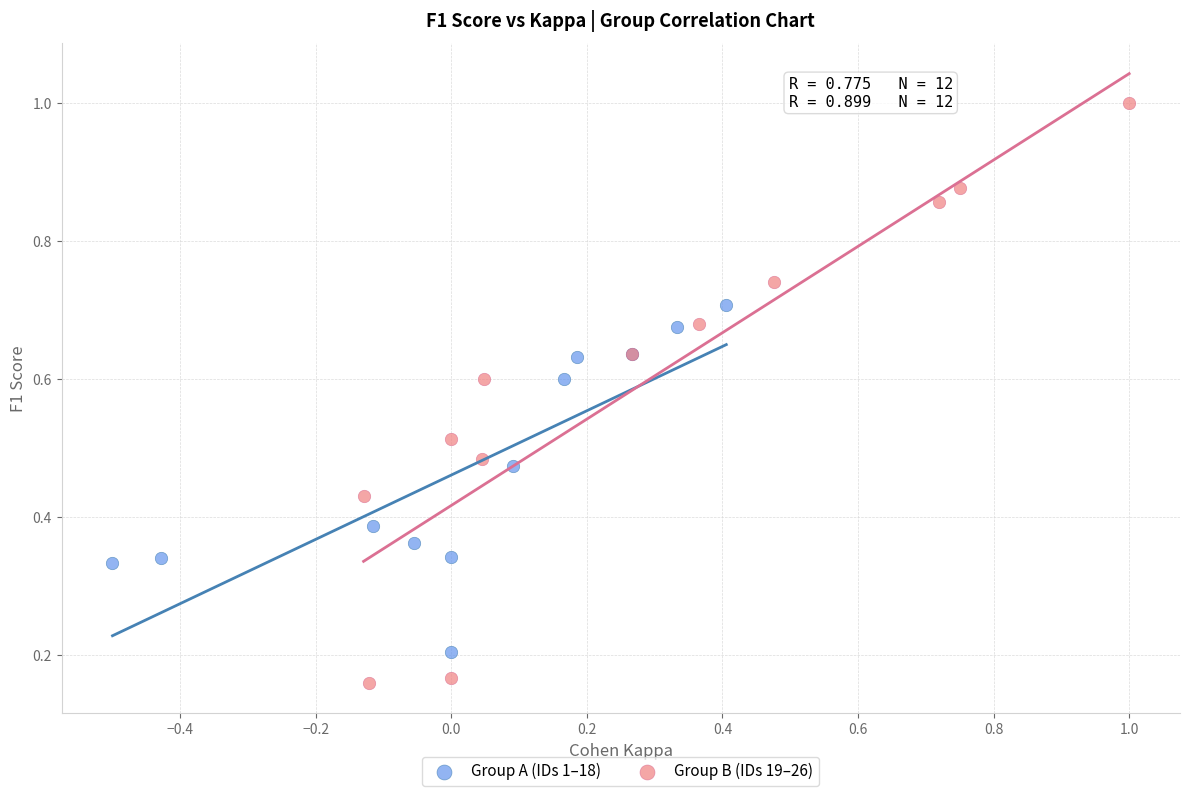

Which series contains the highest Y value?

Group B (IDs 19–26)